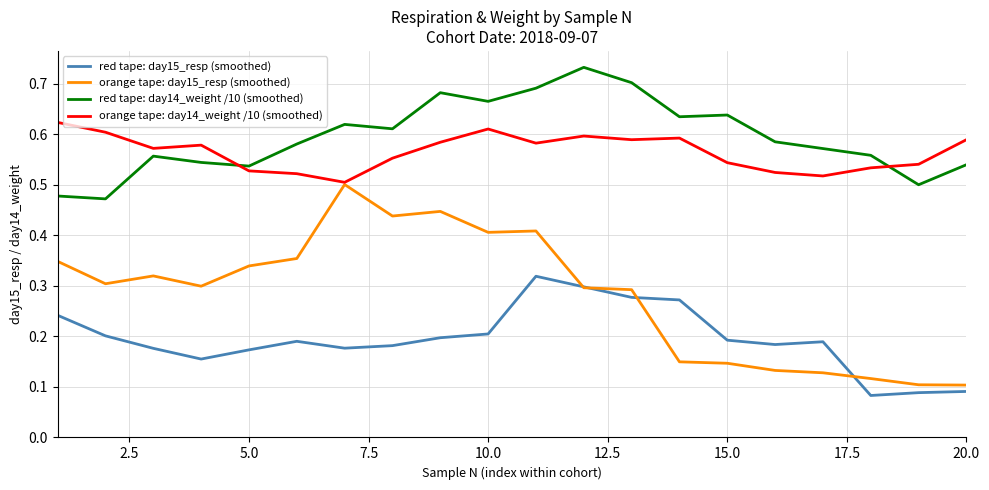

True or false: red tape: day14_weight /10 (smoothed) and red tape: day15_resp (smoothed) intersect in this chart.

False